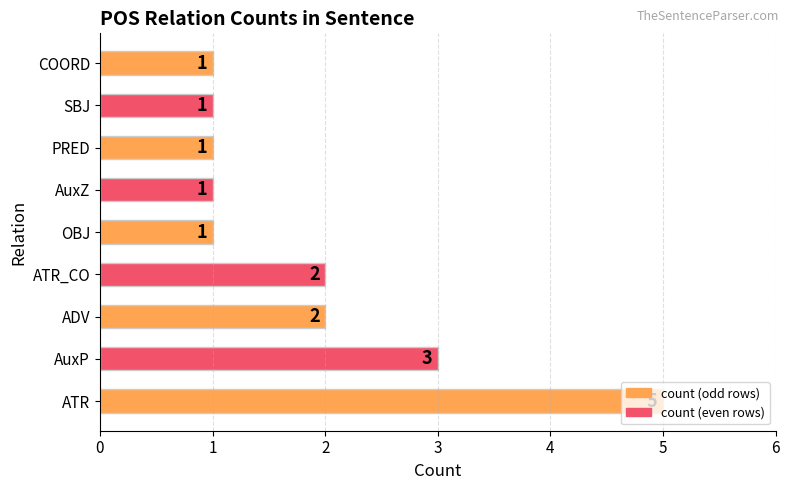

Count the values in the range 1 to 2.

7